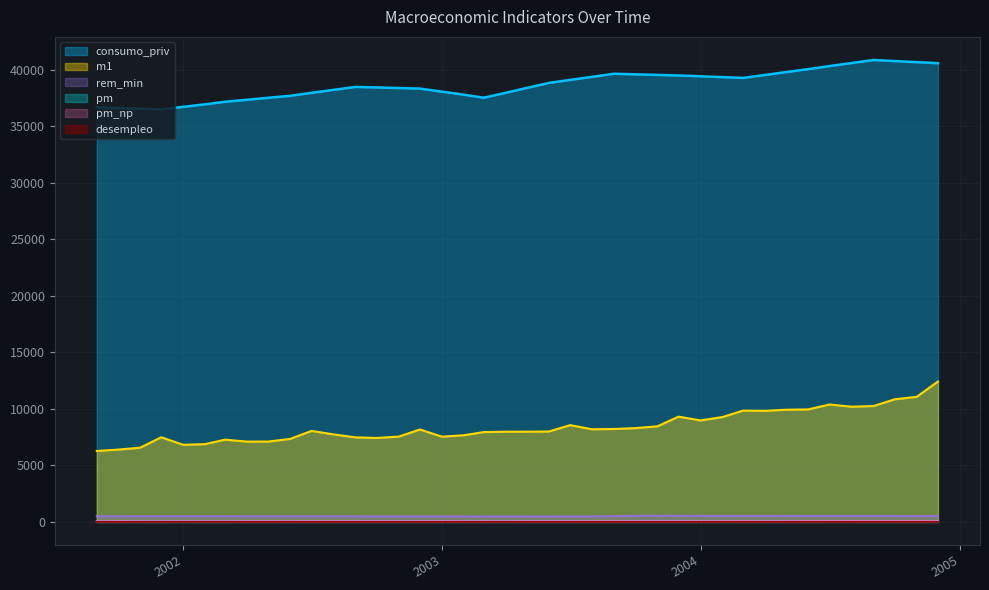

The value of consumo_priv at 2003 is 38061.7. True or false?

True